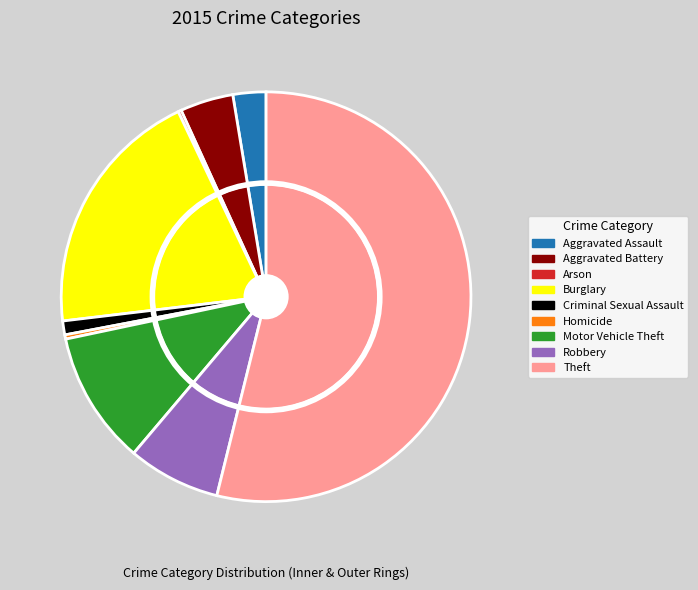

The Aggravated Assault slice represents 16% of the pie. True or false?

False